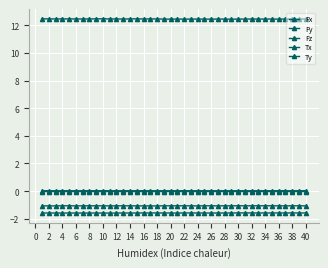

Count the number of data series in this chart.

5